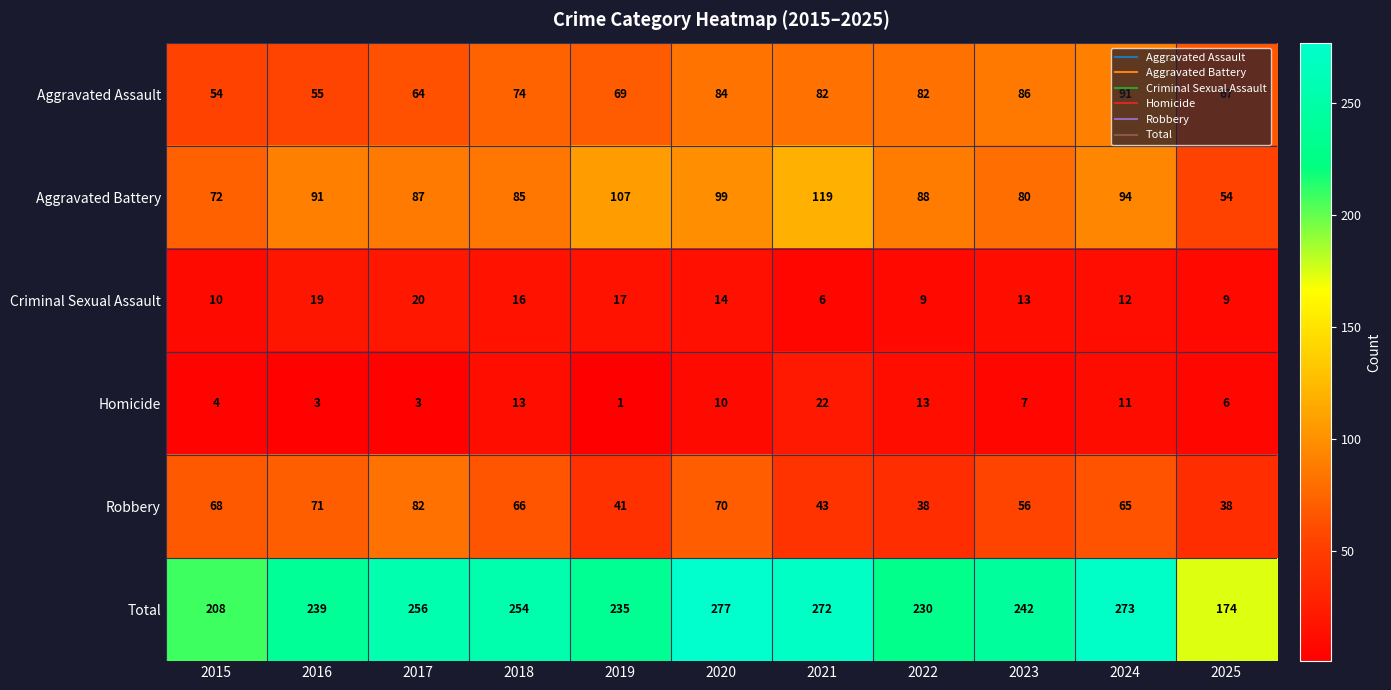

Count the number of categories in the chart.

11